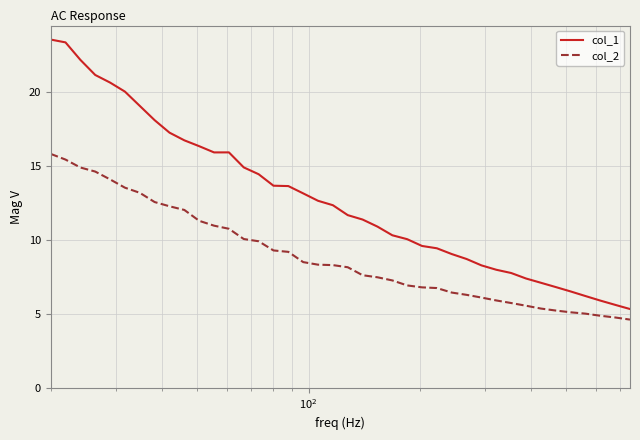

Which series has the largest total across all categories?

col_1